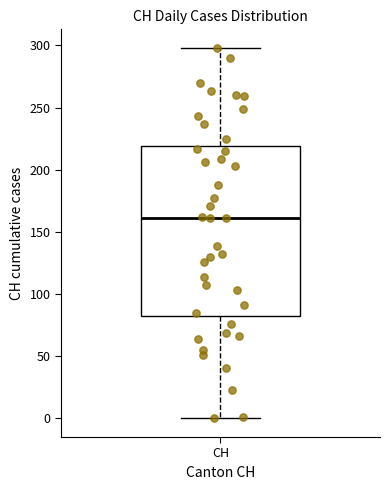

Read this box plot against the y-axis: the position of the median line, the range covered by the box, and the ends of both whiskers. The values are not printed on the chart, so give them approximately, as read against the axis.

median 160, box 85 to 220, whiskers 0 to 300